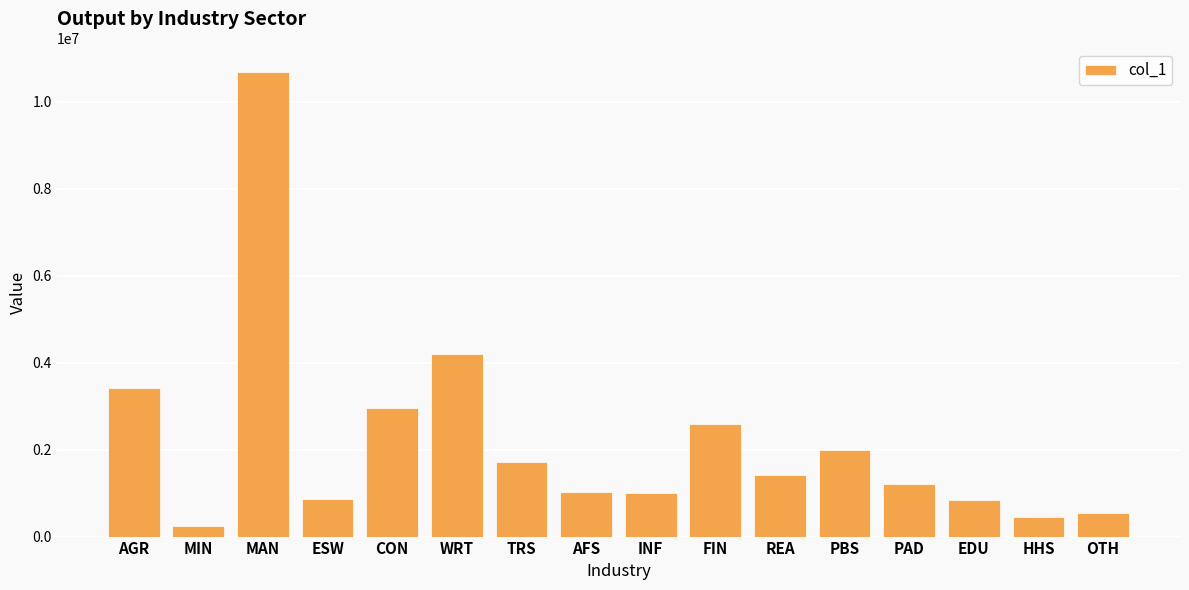

How many series are shown in this chart?

1